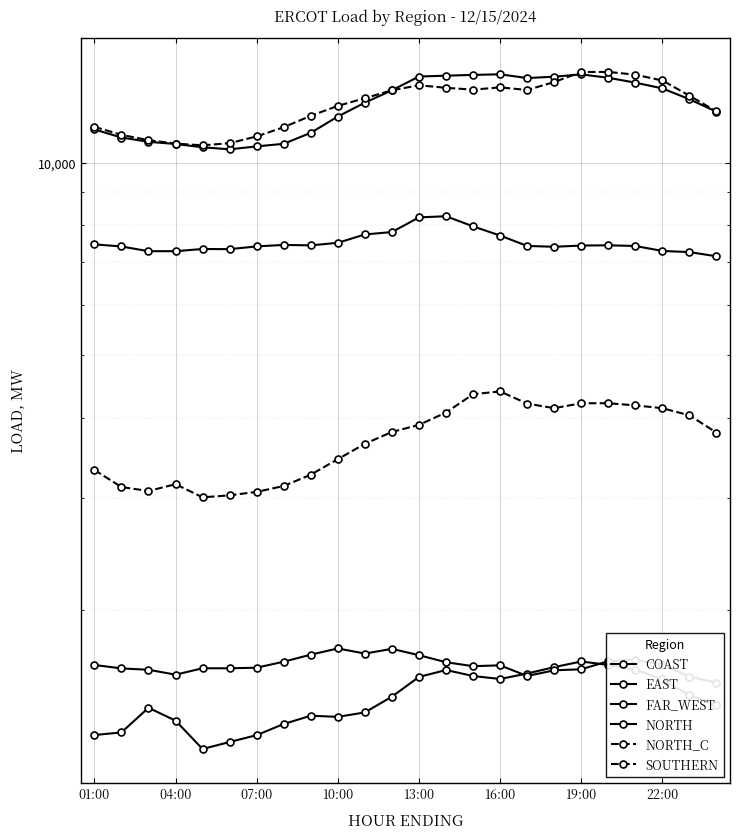

Which series has the largest total across all categories?

NORTH_C